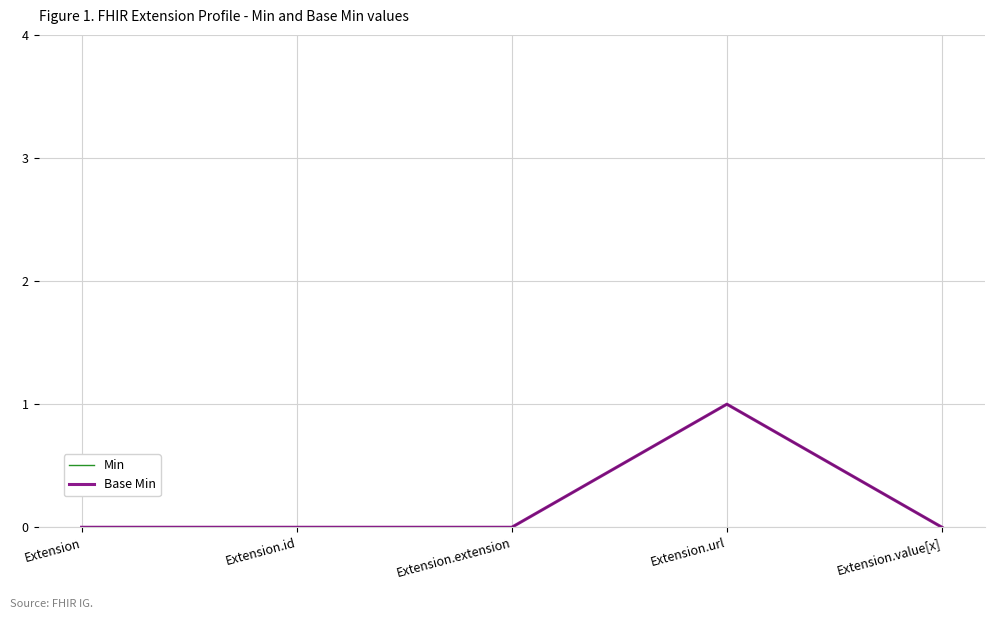

Between Extension.url and Extension.value[x], which is larger?

Extension.url